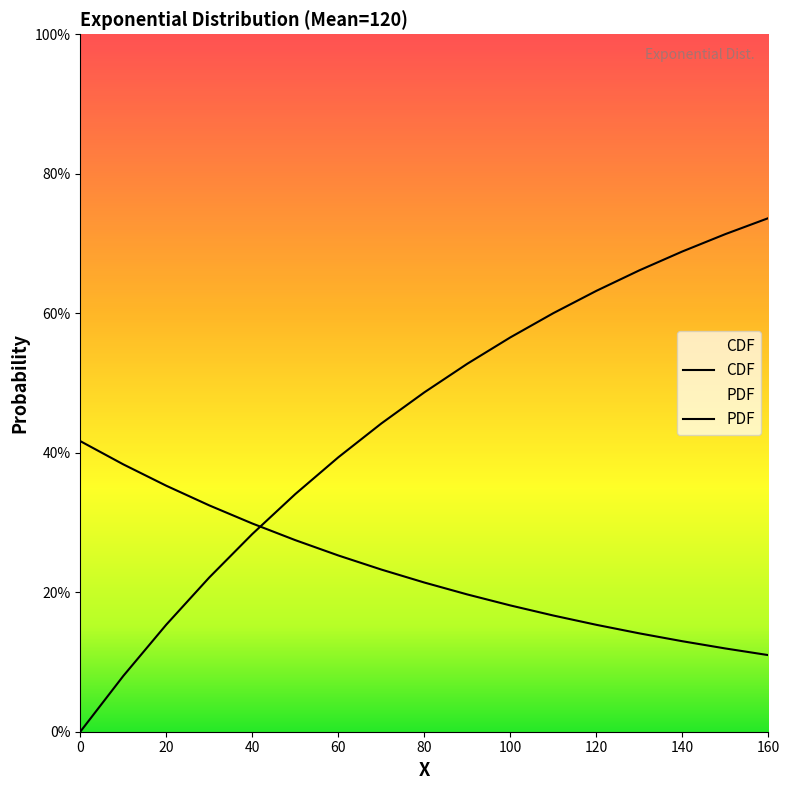

Reading left to right, transcribe all the data shown in this chart.

PDF: 0=0.0	10=0.1	20=0.2	30=0.2	40=0.3	50=0.3	60=0.4	70=0.4	80=0.5	90=0.5	100=0.6	110=0.6	120=0.6	130=0.7	140=0.7	150=0.7	160=0.7
CDF: 0=0.4	10=0.4	20=0.4	30=0.3	40=0.3	50=0.3	60=0.3	70=0.2	80=0.2	90=0.2	100=0.2	110=0.2	120=0.2	130=0.1	140=0.1	150=0.1	160=0.1